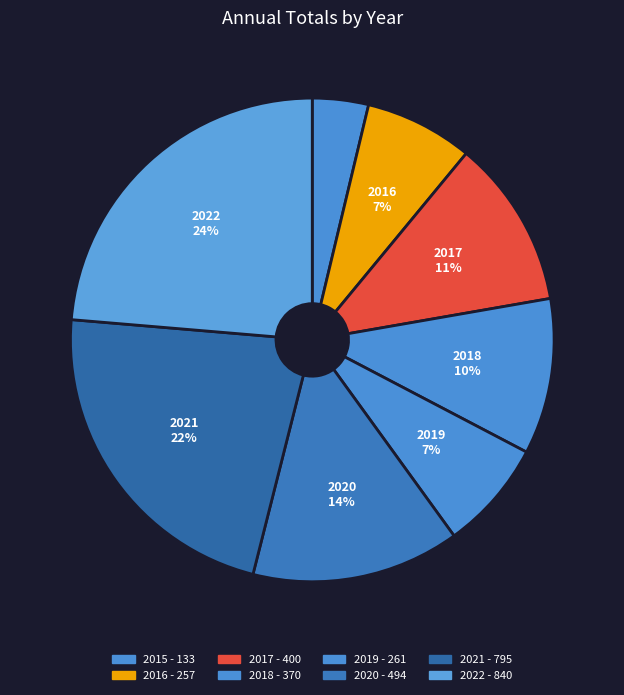

How many segments does this pie chart have?

8